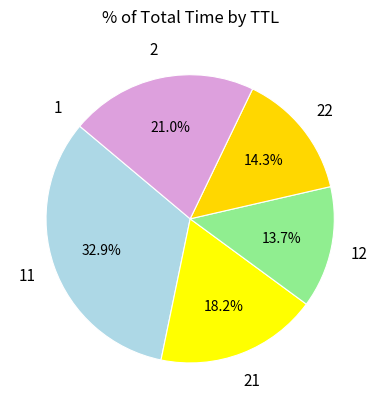

To the nearest percent, what is the average slice percentage?

17%